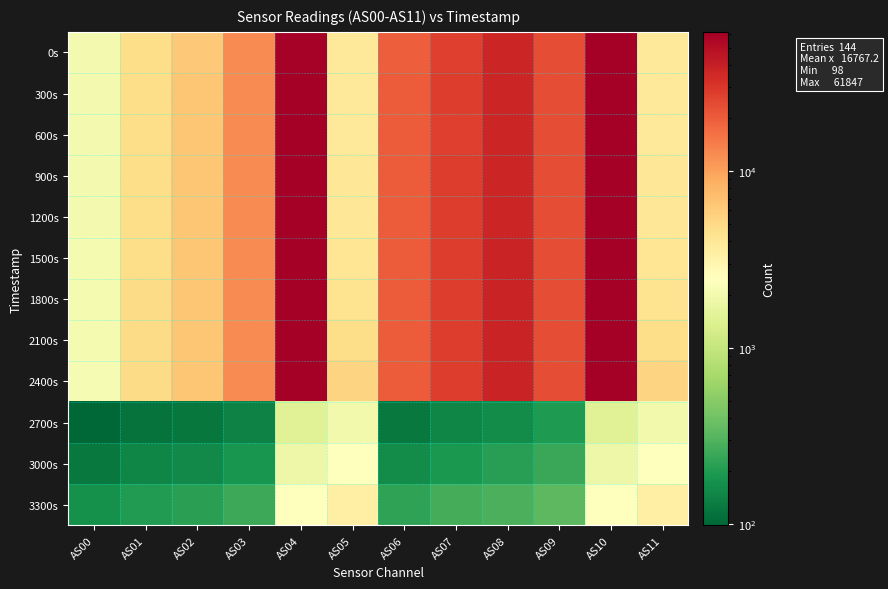

Rank the series at AS01 from lowest to highest value.

2700s, 3000s, 3300s, 0s, 600s, 300s, 900s, 1200s, 1500s, 1800s, 2100s, 2400s